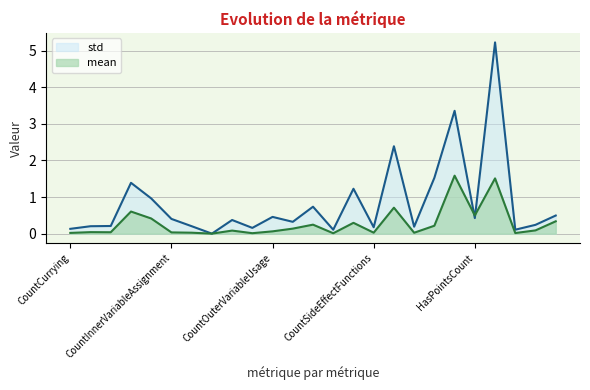

List the series in order of their peak value, highest first.

std, mean